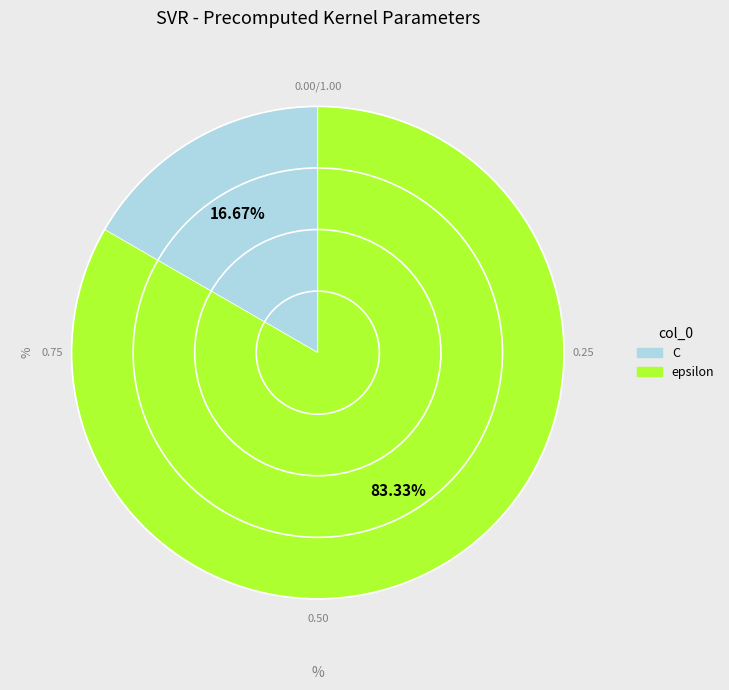

How many segments does this pie chart have?

2